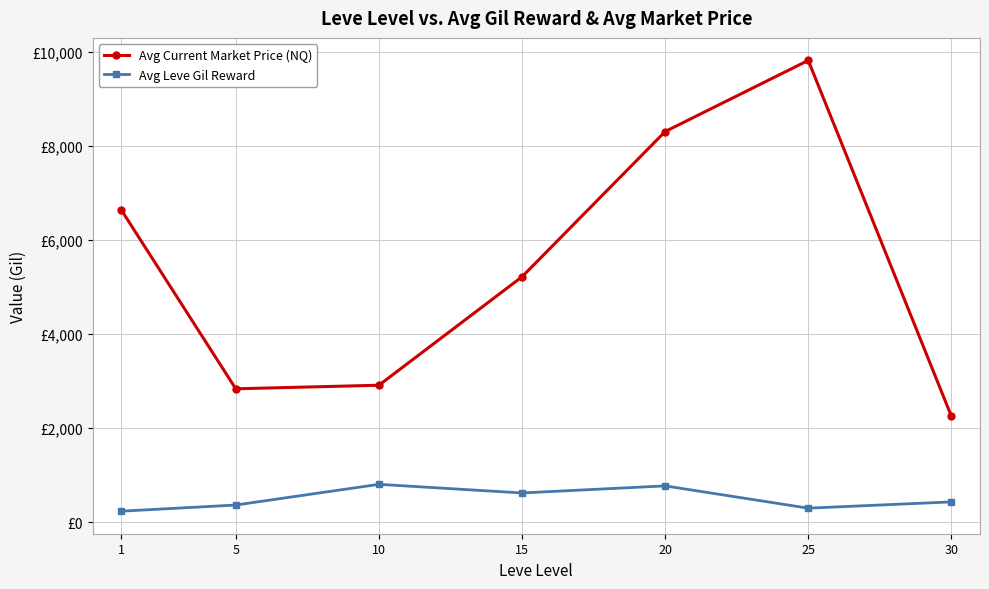

Which category has the lowest value across all series?

1